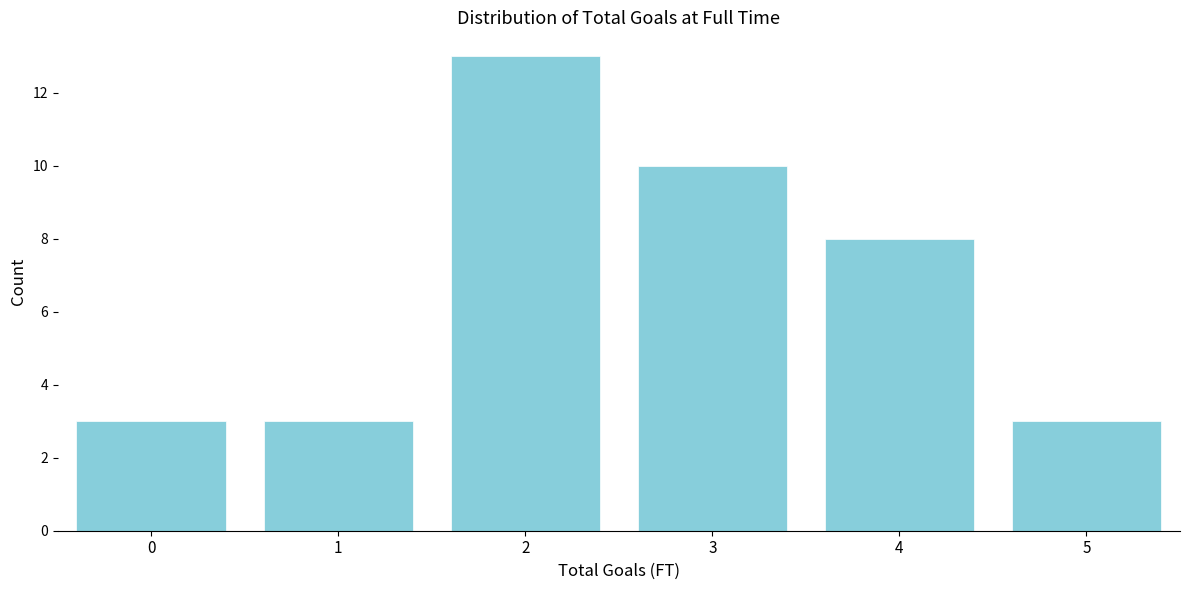

Reading left to right, transcribe all the data shown in this chart.

3	3	13	10	8	3